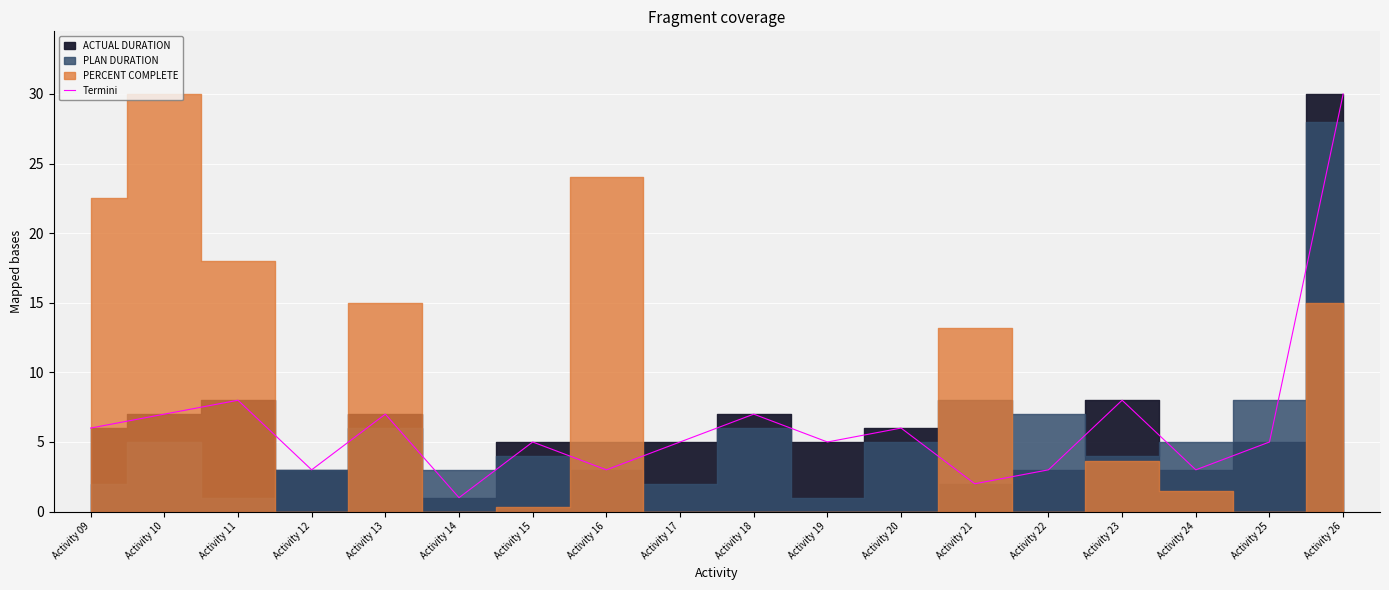

List the labels in order of value, largest first.

Activity 26, Activity 11, Activity 23, Activity 10, Activity 13, Activity 18, Activity 09, Activity 20, Activity 15, Activity 17, Activity 19, Activity 25, Activity 12, Activity 16, Activity 22, Activity 24, Activity 21, Activity 14